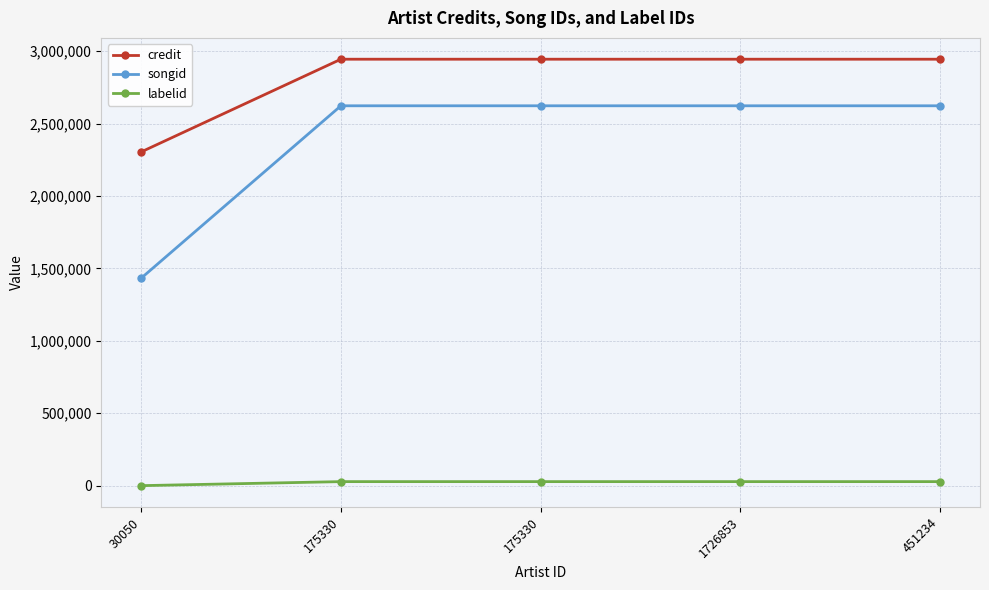

At which label is labelid closest to 13888?

30050